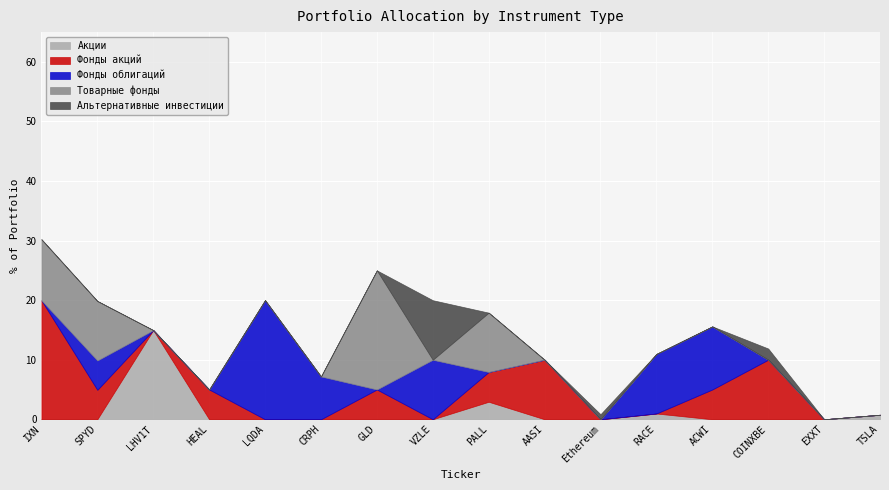

What is the maximum value shown in the chart?

20.0